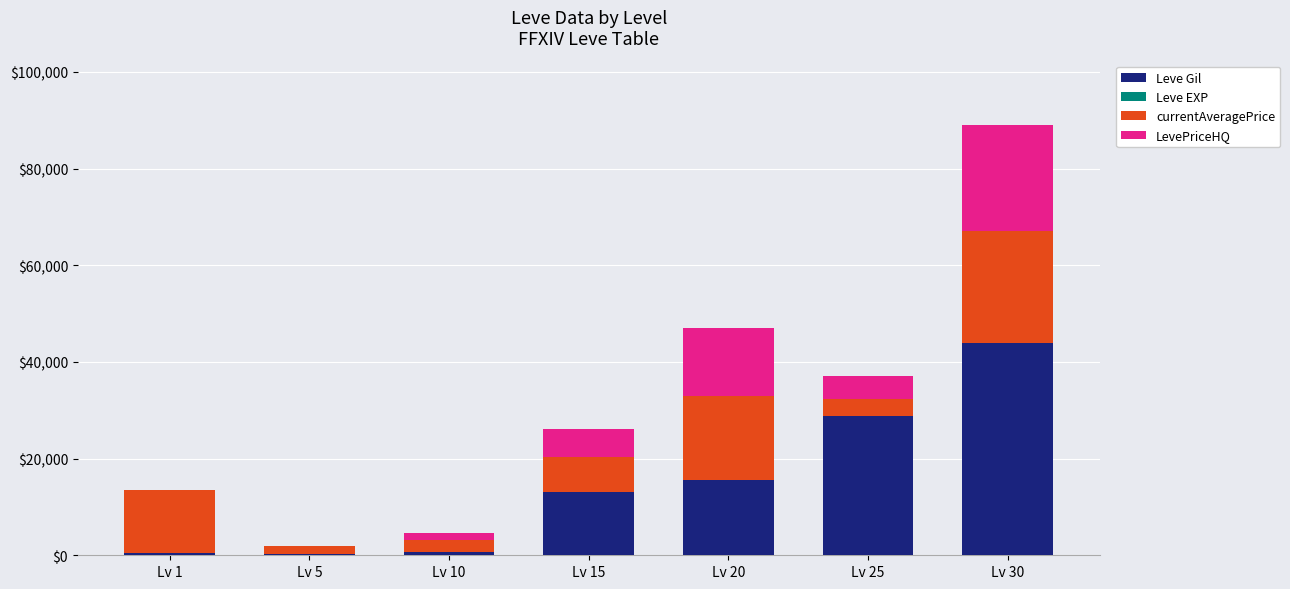

At which category is the sum across all series the highest?

Lv 30